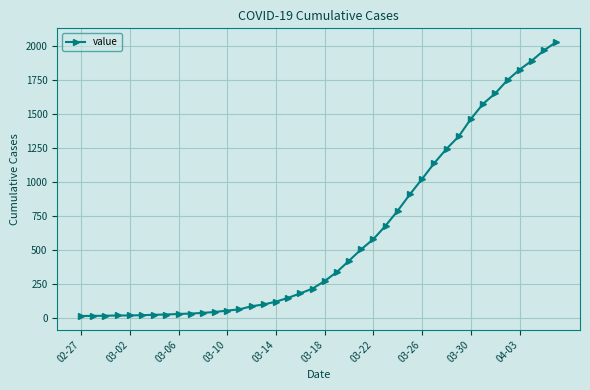

What is the greatest value displayed?

2032